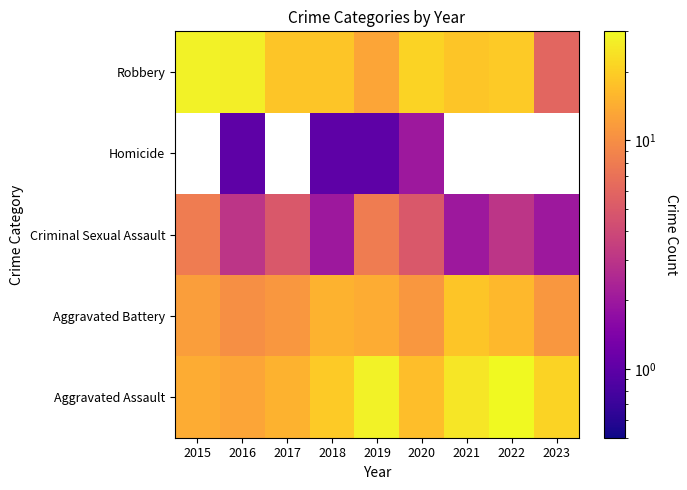

The Criminal Sexual Assault series shows 0.8 at 2016. True or false?

False